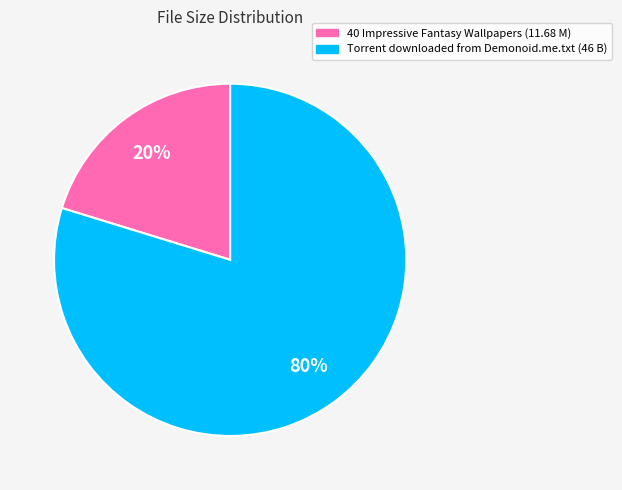

Is the sum of 40 Impressive Fantasy Wallpapers (11.68 M) and Torrent downloaded from Demonoid.me.txt (46 B) greater than half?

Yes